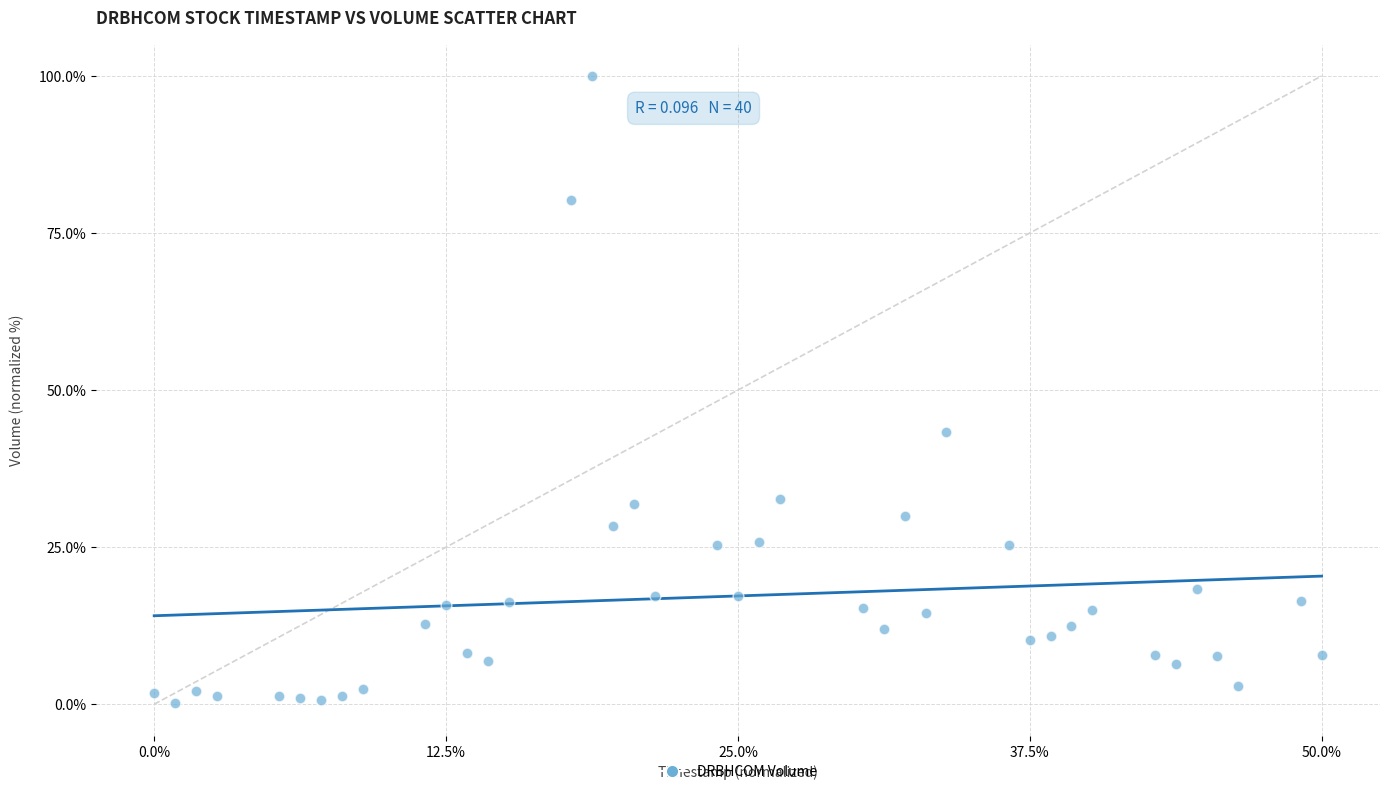

What Y value in the scatter plot is closest to 50?

43.3